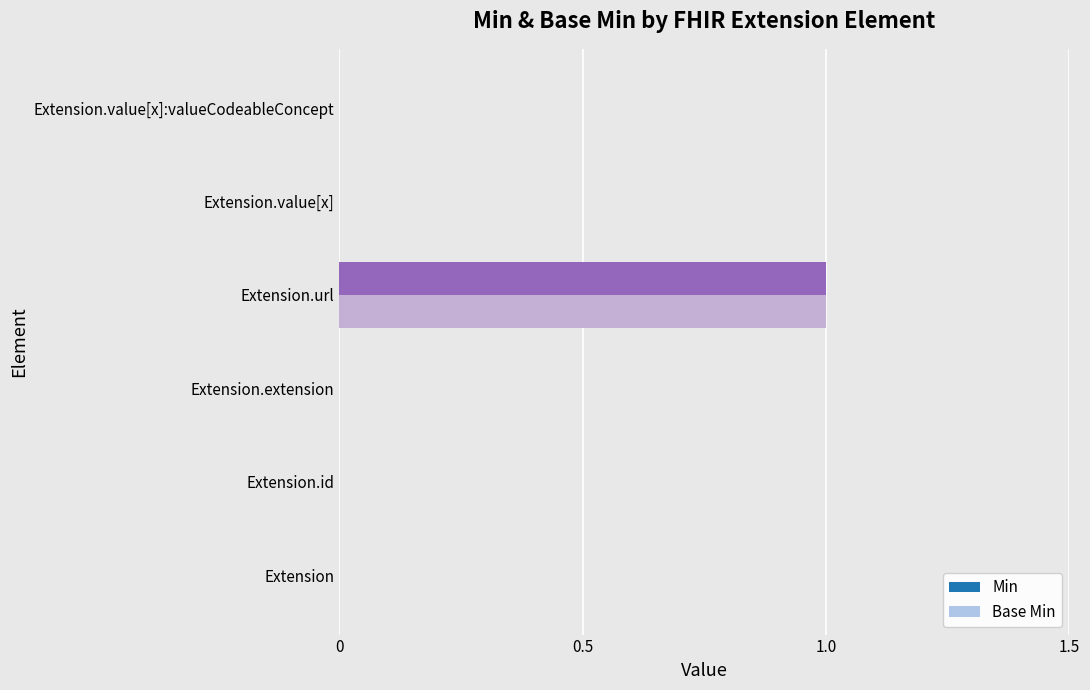

At which category is the sum across all series the highest?

Extension.url